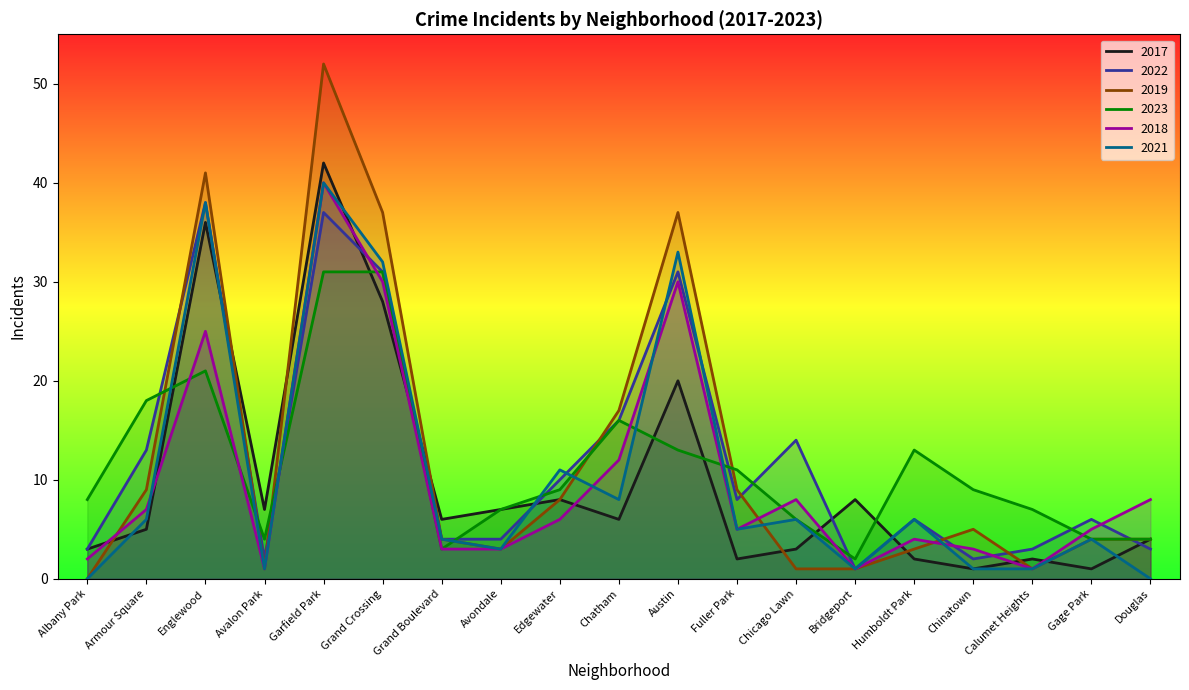

Reading left to right, transcribe all the data shown in this chart.

2017: Albany Park=3	Armour Square=5	Englewood=36	Avalon Park=7	Garfield Park=42	Grand Crossing=28	Grand Boulevard=6	Avondale=7	Edgewater=8	Chatham=6	Austin=20	Fuller Park=2	Chicago Lawn=3	Bridgeport=8	Humboldt Park=2	Chinatown=1	Calumet Heights=2	Gage Park=1	Douglas=4
2022: Albany Park=3	Armour Square=13	Englewood=38	Avalon Park=2	Garfield Park=37	Grand Crossing=31	Grand Boulevard=4	Avondale=4	Edgewater=10	Chatham=16	Austin=31	Fuller Park=8	Chicago Lawn=14	Bridgeport=1	Humboldt Park=6	Chinatown=2	Calumet Heights=3	Gage Park=6	Douglas=3
2019: Albany Park=0	Armour Square=9	Englewood=41	Avalon Park=1	Garfield Park=52	Grand Crossing=37	Grand Boulevard=4	Avondale=3	Edgewater=8	Chatham=17	Austin=37	Fuller Park=9	Chicago Lawn=1	Bridgeport=1	Humboldt Park=3	Chinatown=5	Calumet Heights=1	Gage Park=4	Douglas=4
2023: Albany Park=8	Armour Square=18	Englewood=21	Avalon Park=4	Garfield Park=31	Grand Crossing=31	Grand Boulevard=3	Avondale=7	Edgewater=9	Chatham=16	Austin=13	Fuller Park=11	Chicago Lawn=6	Bridgeport=2	Humboldt Park=13	Chinatown=9	Calumet Heights=7	Gage Park=4	Douglas=4
2018: Albany Park=2	Armour Square=7	Englewood=25	Avalon Park=1	Garfield Park=40	Grand Crossing=30	Grand Boulevard=3	Avondale=3	Edgewater=6	Chatham=12	Austin=30	Fuller Park=5	Chicago Lawn=8	Bridgeport=1	Humboldt Park=4	Chinatown=3	Calumet Heights=1	Gage Park=5	Douglas=8
2021: Albany Park=0	Armour Square=6	Englewood=38	Avalon Park=1	Garfield Park=40	Grand Crossing=32	Grand Boulevard=4	Avondale=3	Edgewater=11	Chatham=8	Austin=33	Fuller Park=5	Chicago Lawn=6	Bridgeport=1	Humboldt Park=6	Chinatown=1	Calumet Heights=1	Gage Park=4	Douglas=0